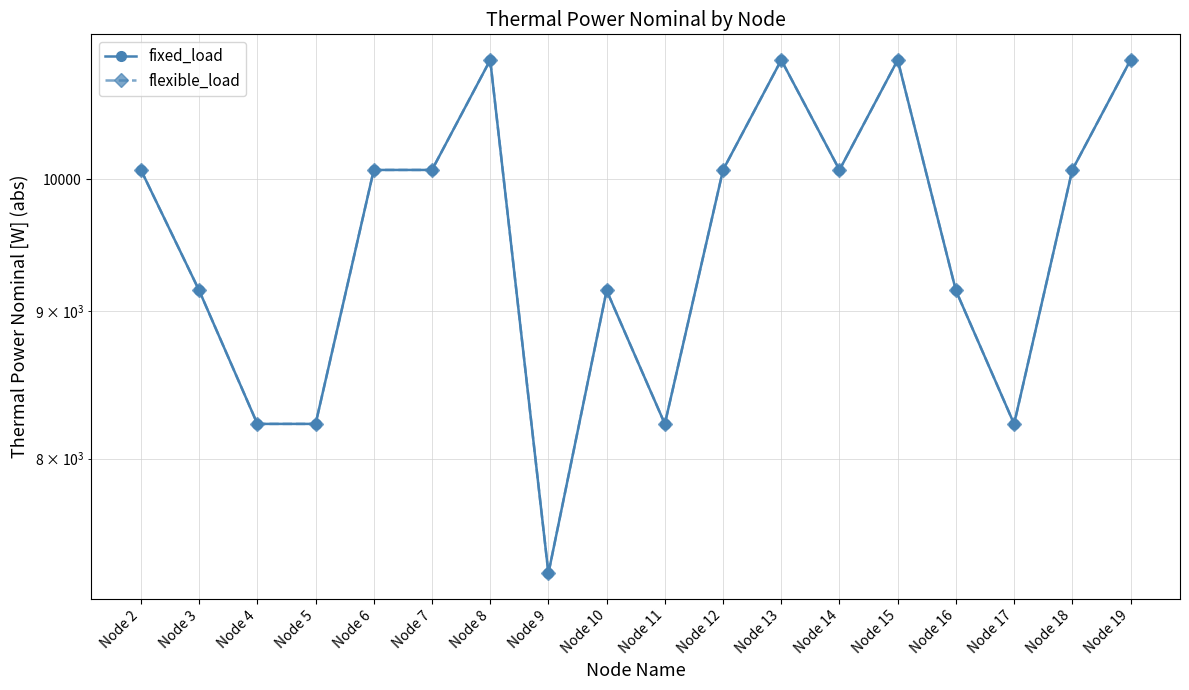

Is it true that flexible_load equals 10075 at Node 14?

True